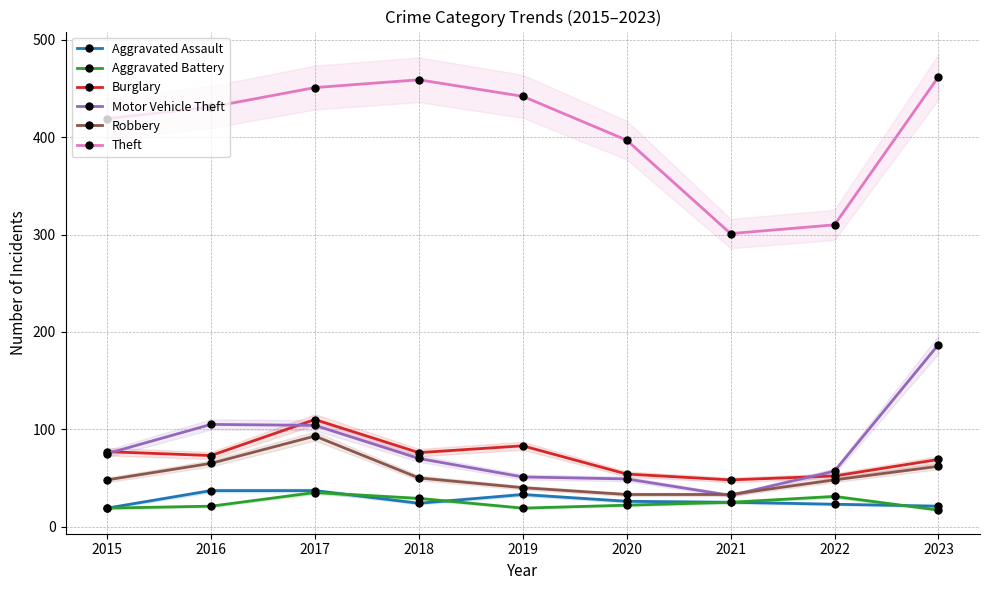

At which label does Robbery first exceed 48?

2016